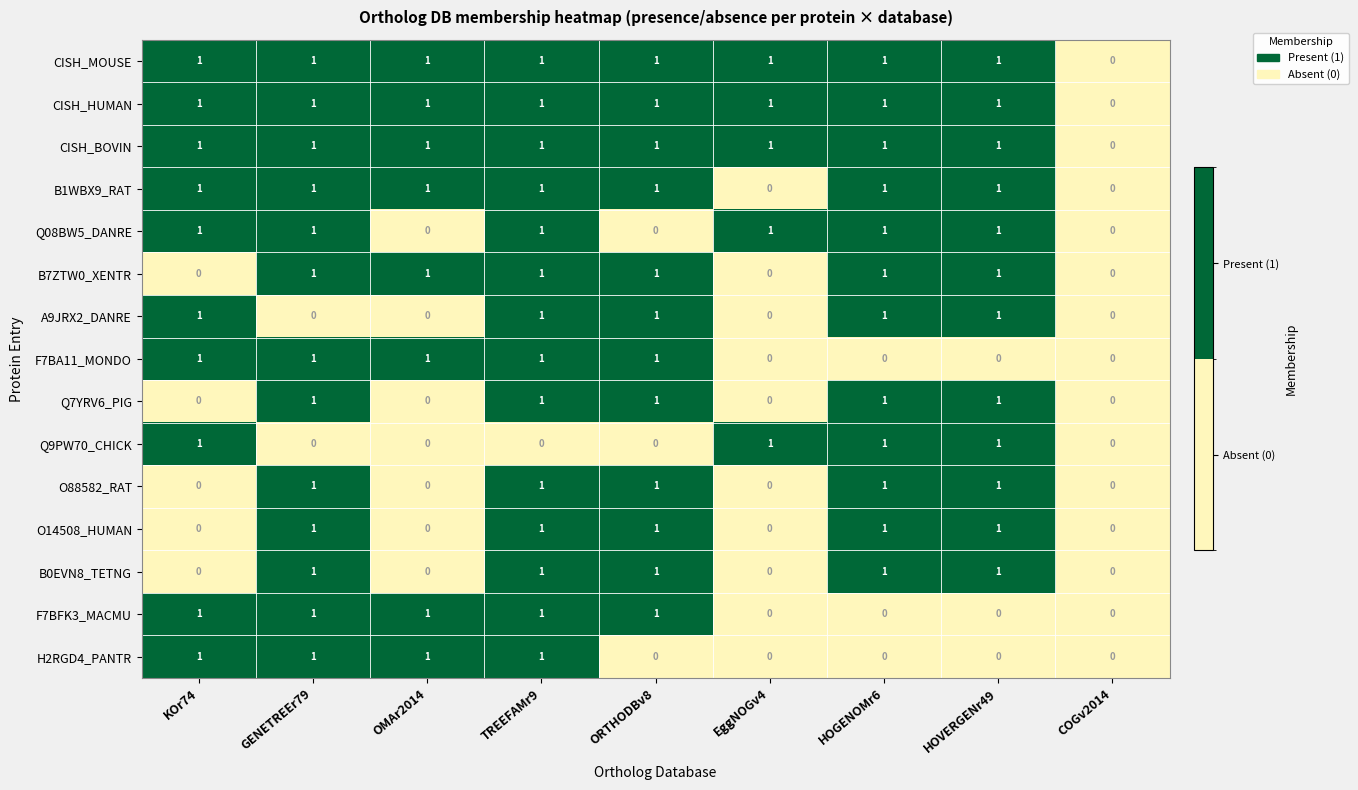

At which label does CISH_BOVIN reach its minimum?

COGv2014